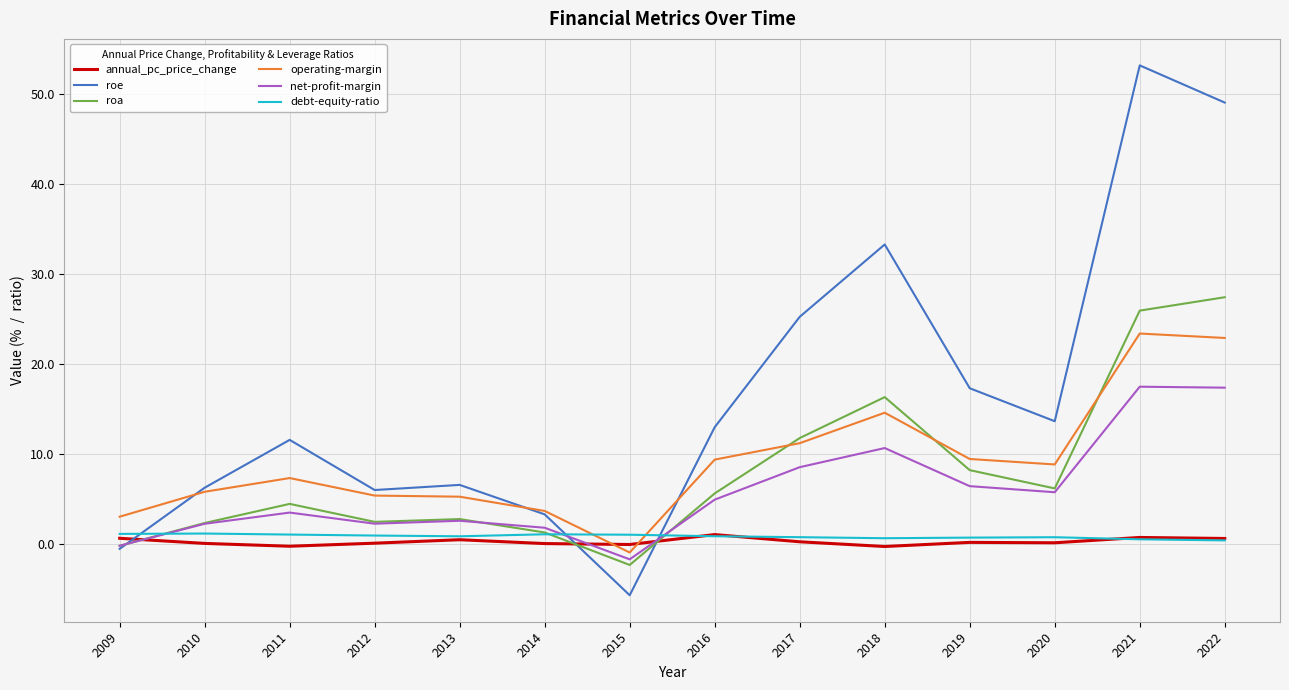

At which category is the sum across all series the highest?

2021